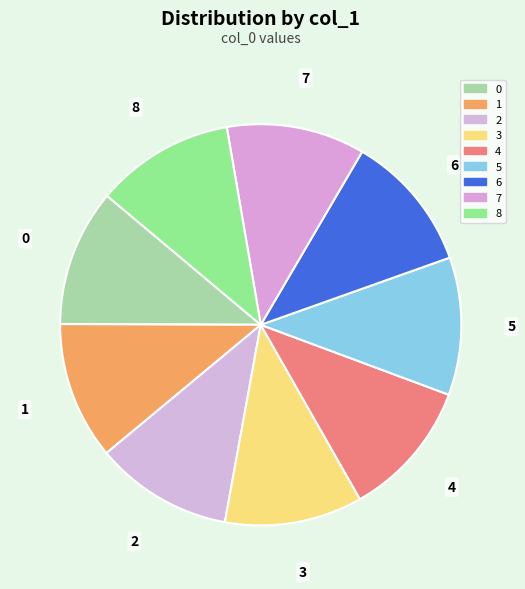

Count the number of slices in the pie.

9